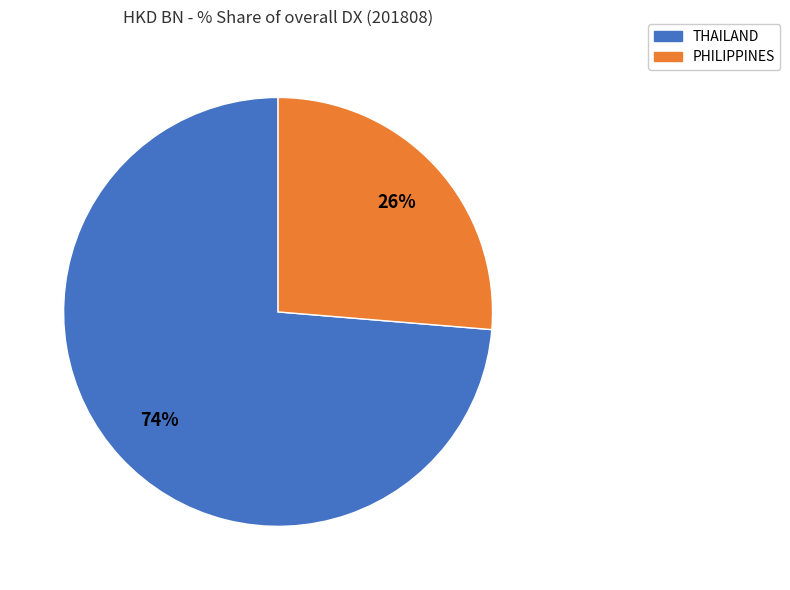

Is the sum of PHILIPPINES and THAILAND greater than half?

Yes